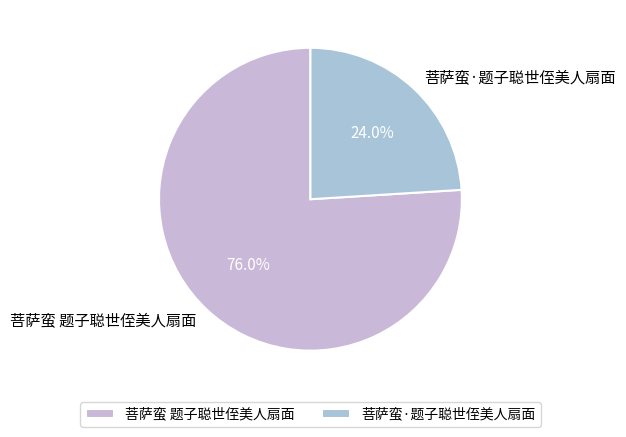

Which slice is the largest?

菩萨蛮 题子聪世侄美人扇面